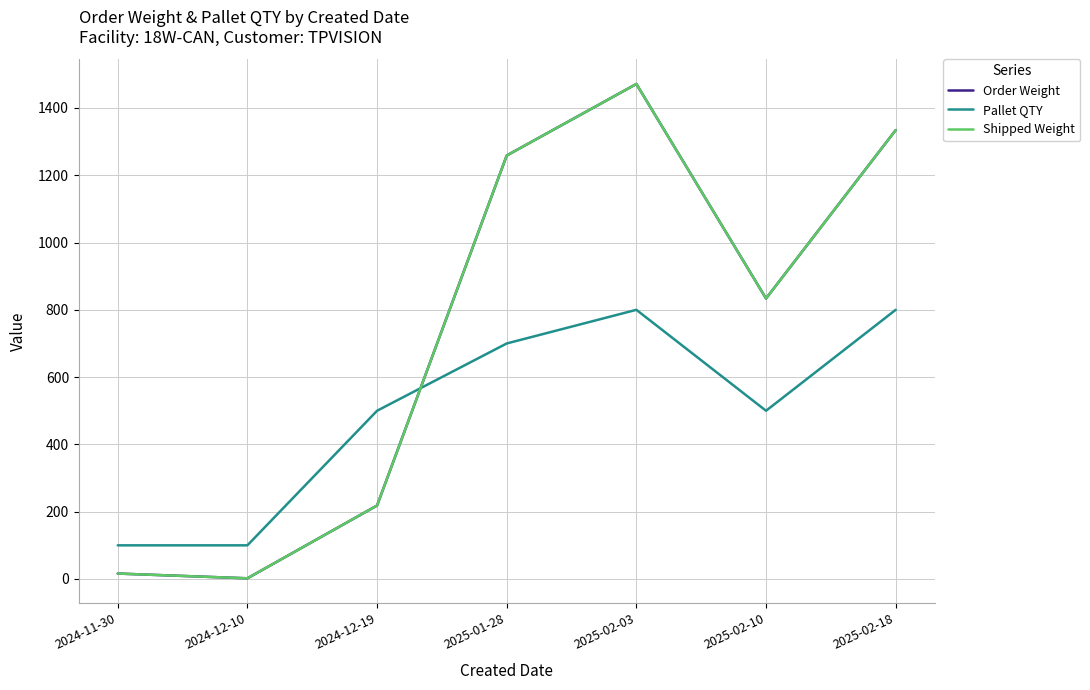

Rank the series at 2025-02-18 from lowest to highest value.

Pallet QTY, Order Weight, Shipped Weight